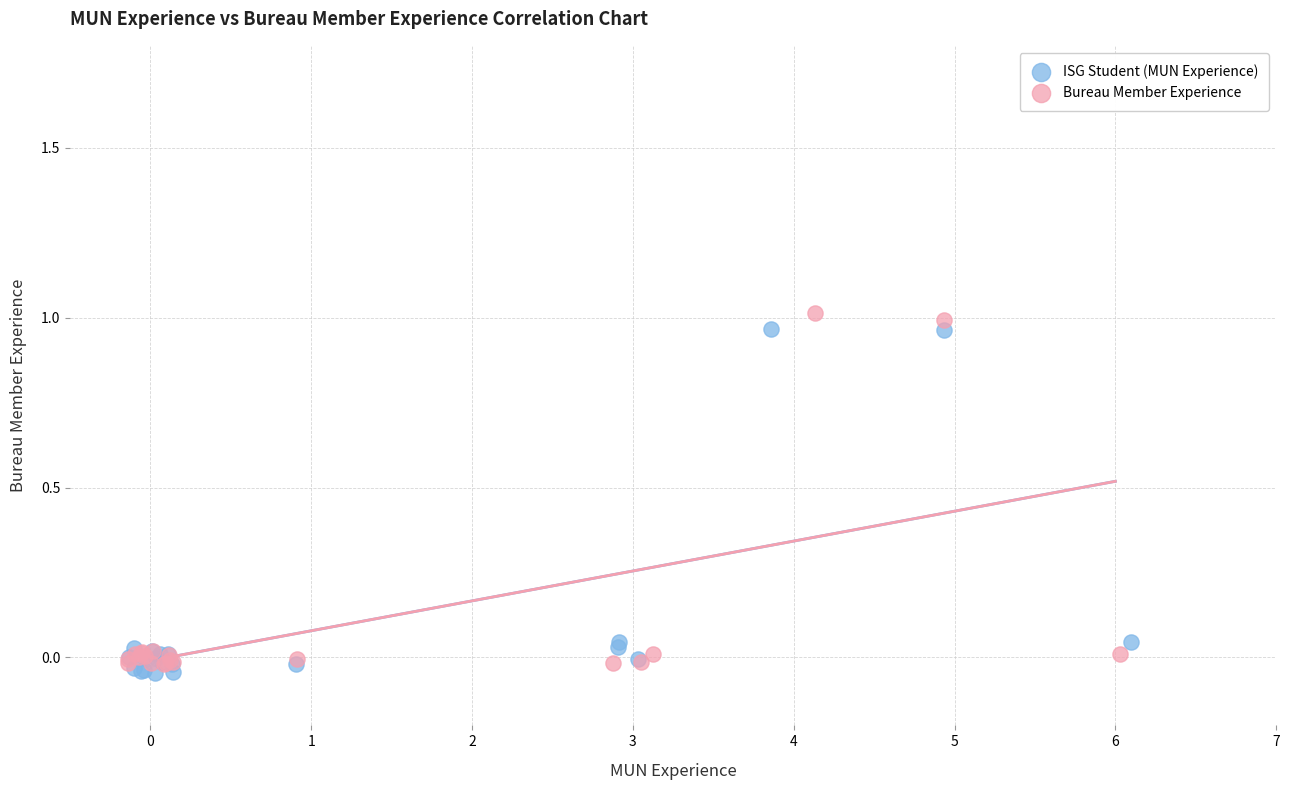

Which series reaches the minimum Y coordinate?

ISG Student (MUN Experience)